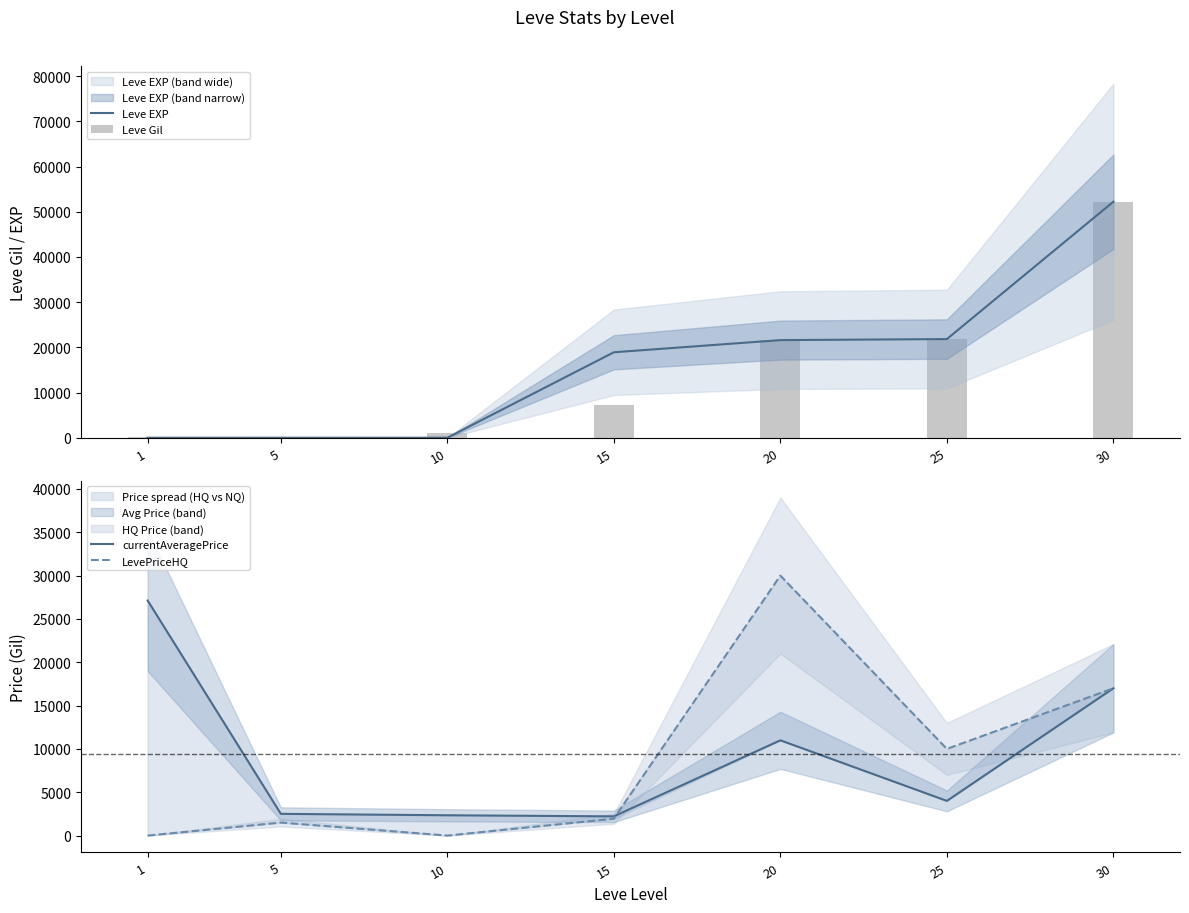

Does the chart contain any negative values?

No